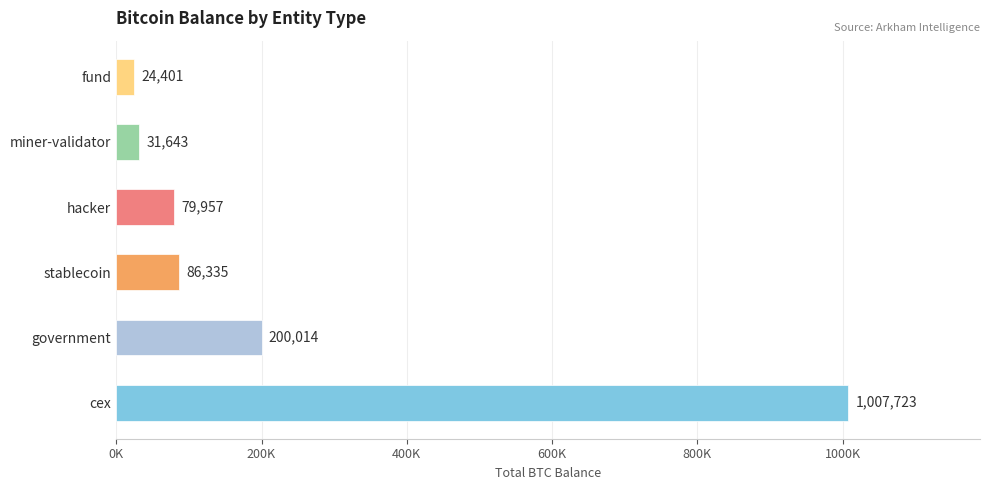

Does the chart contain stacked bars?

No